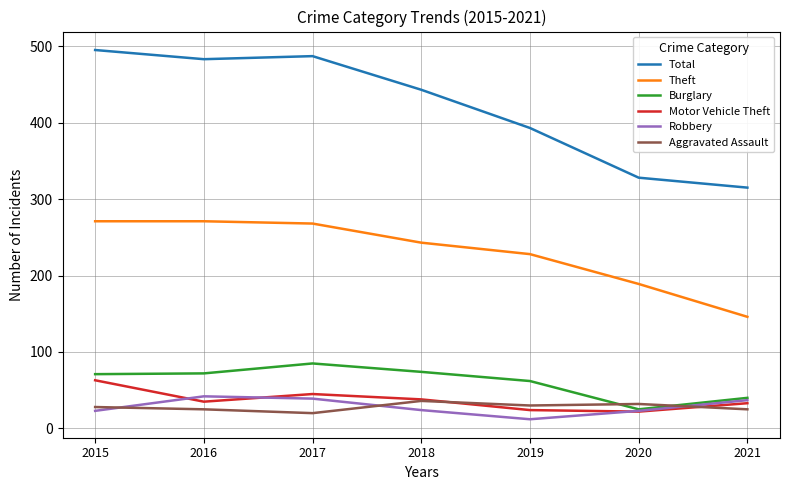

True or false: Burglary and Total intersect in this chart.

False